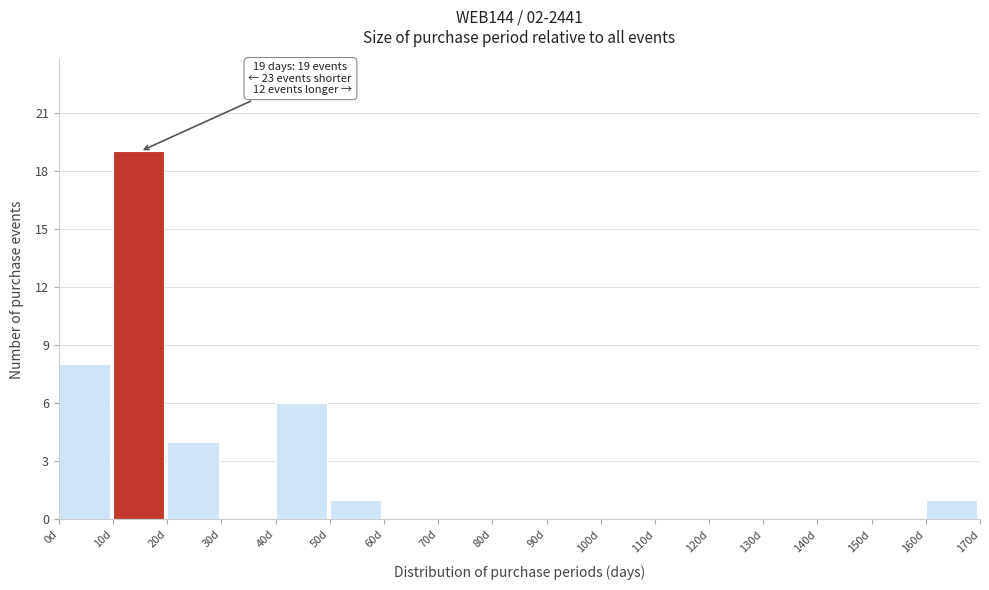

Over which range of the x-axis is the bar tallest?

10 to 20